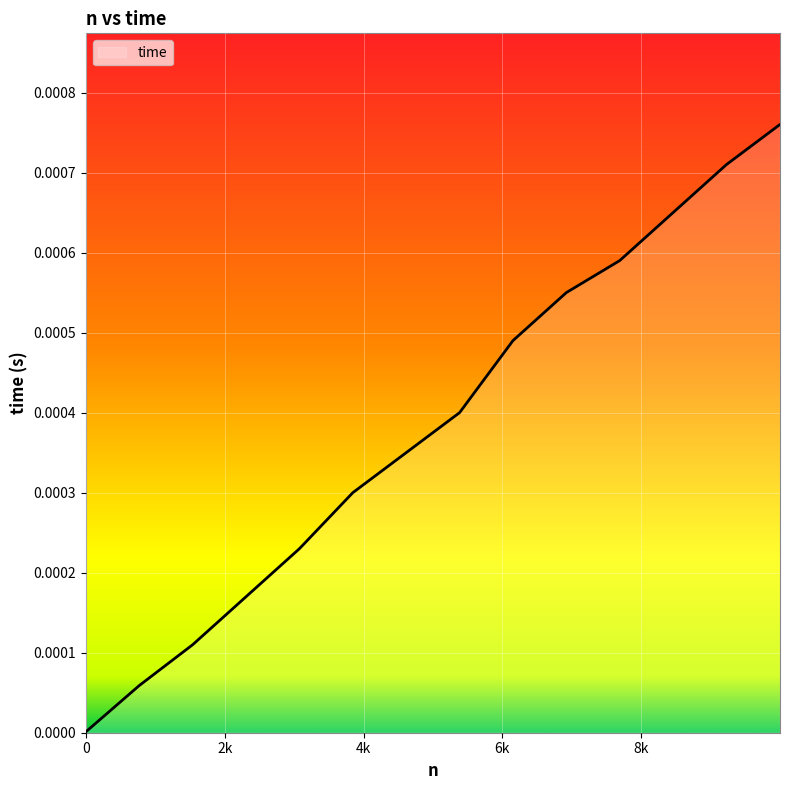

True or false: the data has more than 1 interior local peaks.

False